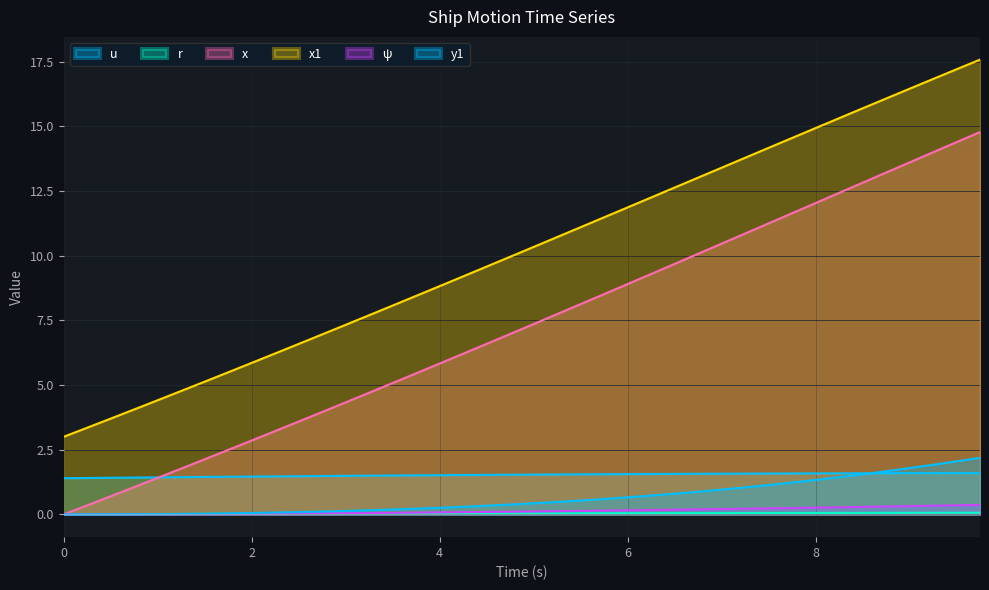

What is the greatest value displayed?

17.6